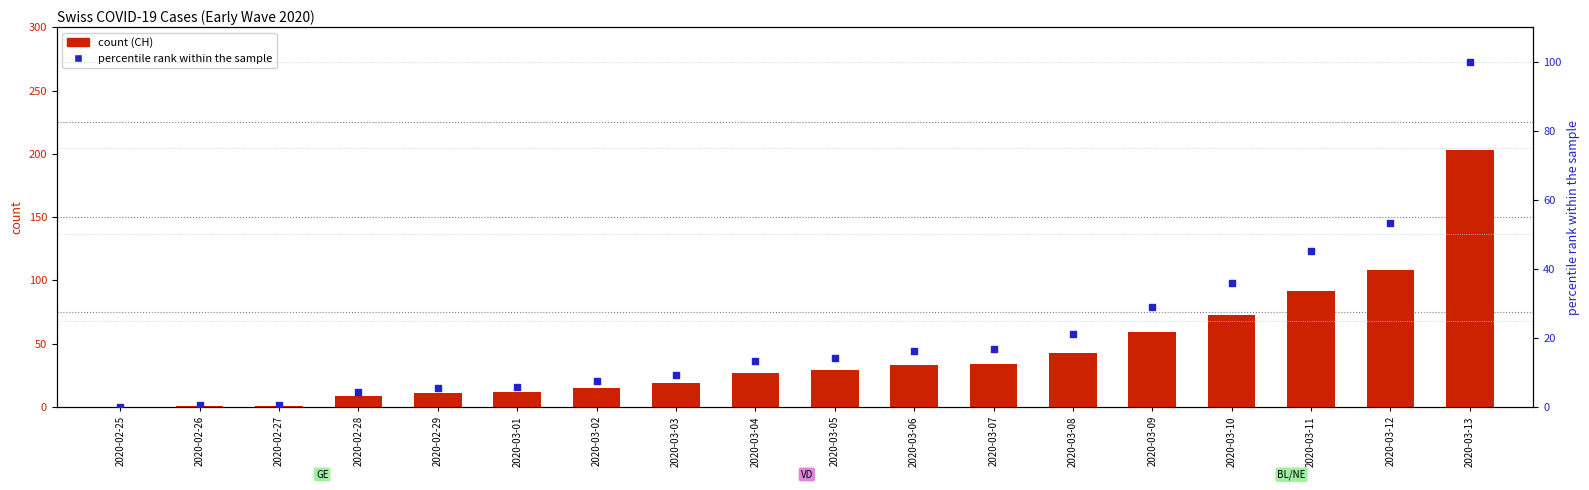

Which series has the largest total across all categories?

CH